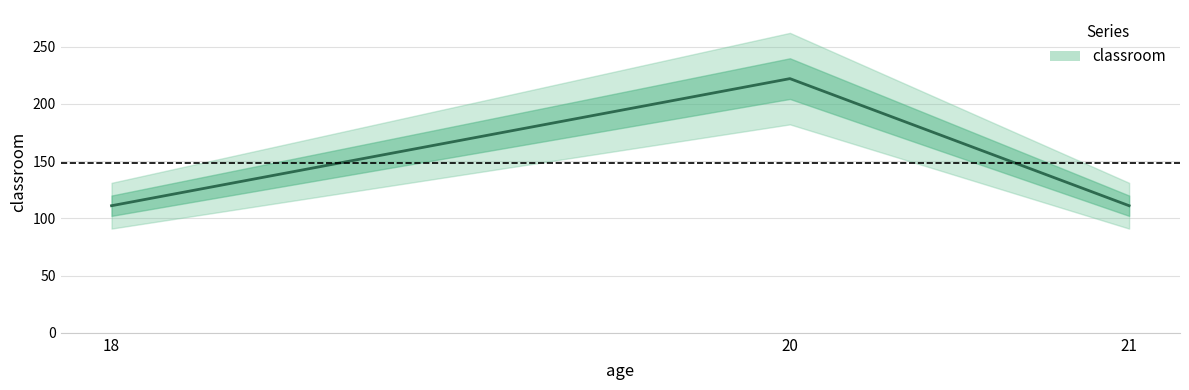

Rank the categories by value from lowest to highest.

18, 21, 20